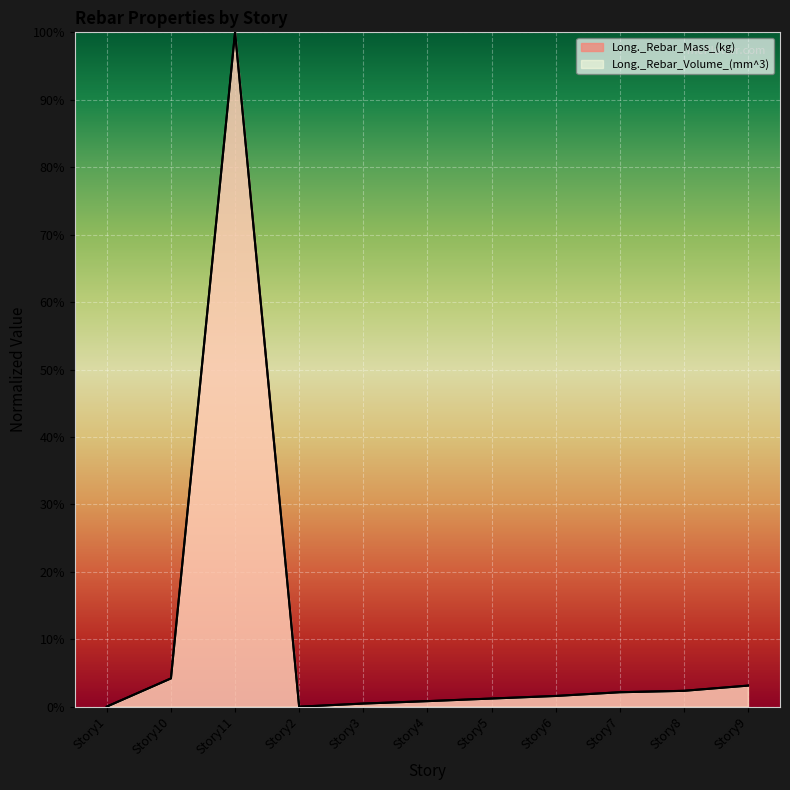

Reading right to left, list all the values displayed in this chart.

Long._Rebar_Mass_(kg): Story9=3.1	Story8=2.4	Story7=2.1	Story6=1.6	Story5=1.2	Story4=0.8	Story3=0.5	Story2=0.0	Story11=100.0	Story10=4.2	Story1=0.0
Long._Rebar_Volume_(mm^3): Story9=3.1	Story8=2.4	Story7=2.1	Story6=1.6	Story5=1.2	Story4=0.8	Story3=0.5	Story2=0.0	Story11=100.0	Story10=4.2	Story1=0.0